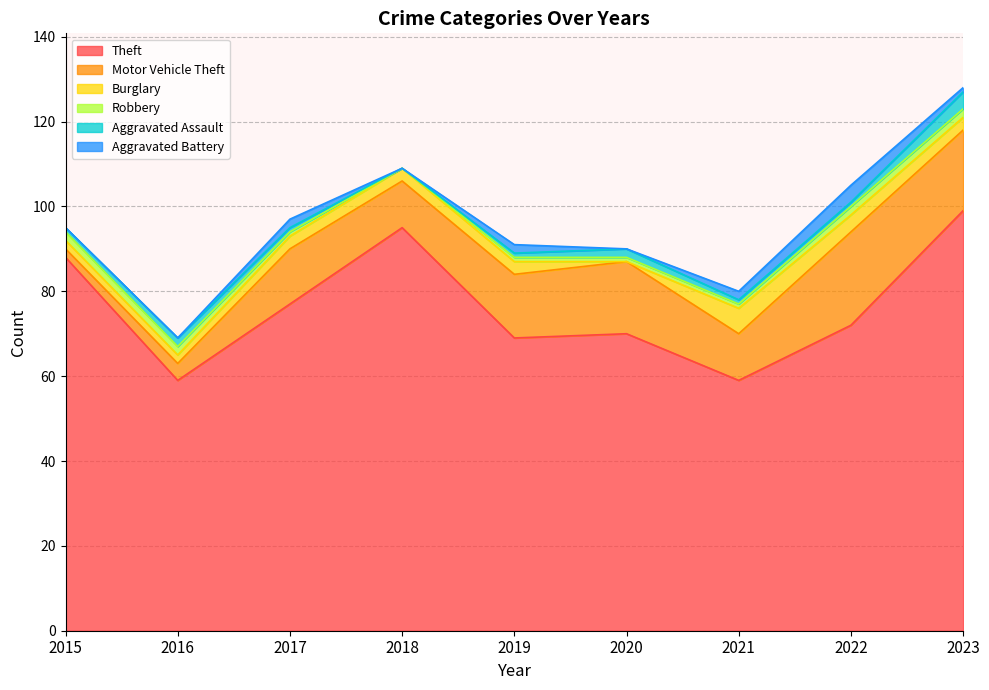

What is the total value across all series at 2020?

90